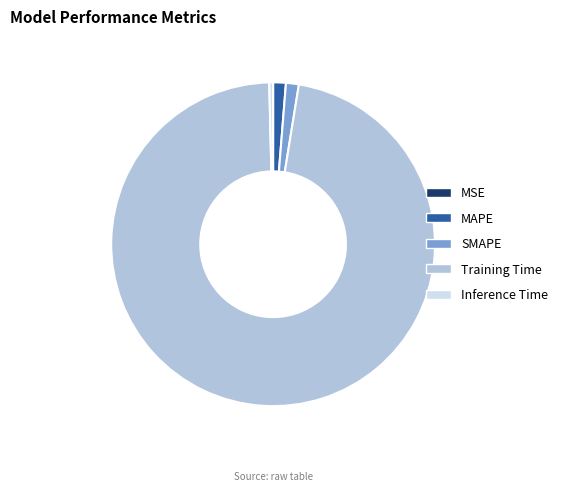

Is the sum of MAPE and Training Time greater than half?

Yes